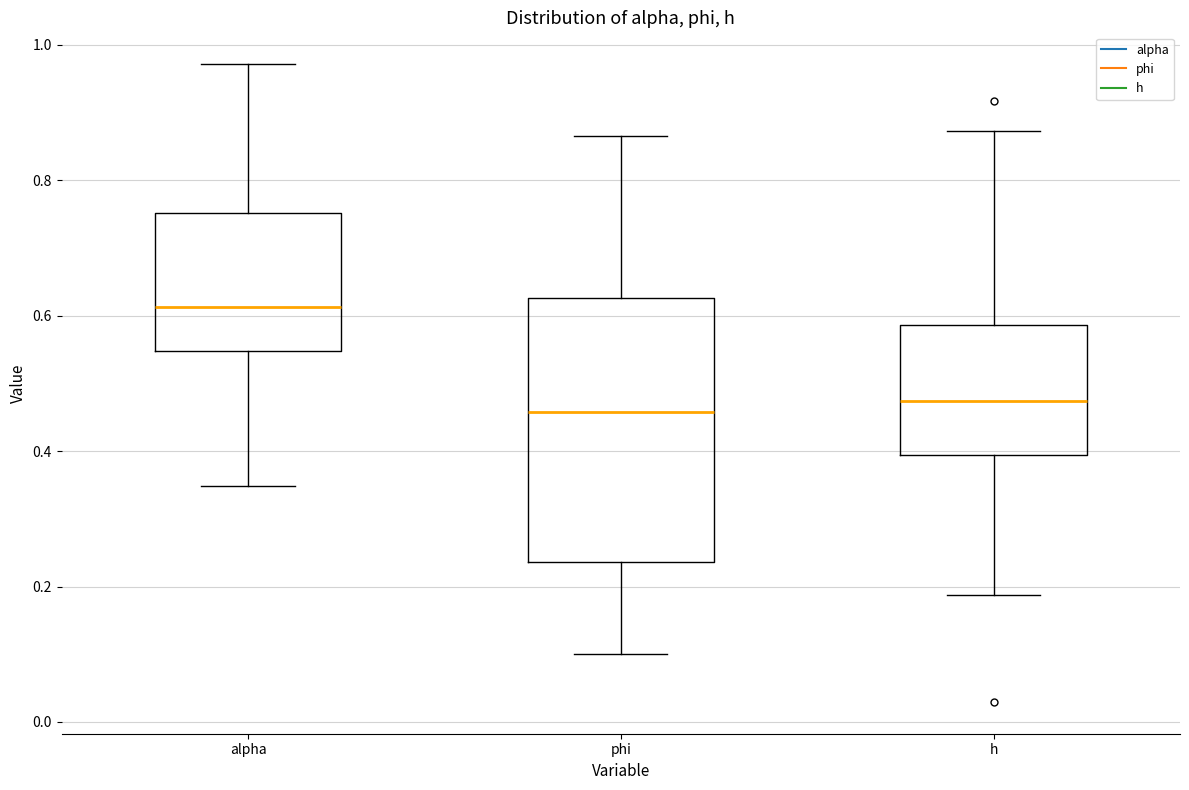

Reading left to right, read every box against the y-axis: the position of its median line, the range the box covers, and the ends of its whiskers. The values are not printed on the chart, so give them approximately, as read against the axis.

alpha: median 0.62, box 0.54 to 0.76, whiskers 0.34 to 0.98
phi: median 0.46, box 0.24 to 0.62, whiskers 0.10 to 0.86
h: median 0.48, box 0.40 to 0.58, whiskers 0.18 to 0.88